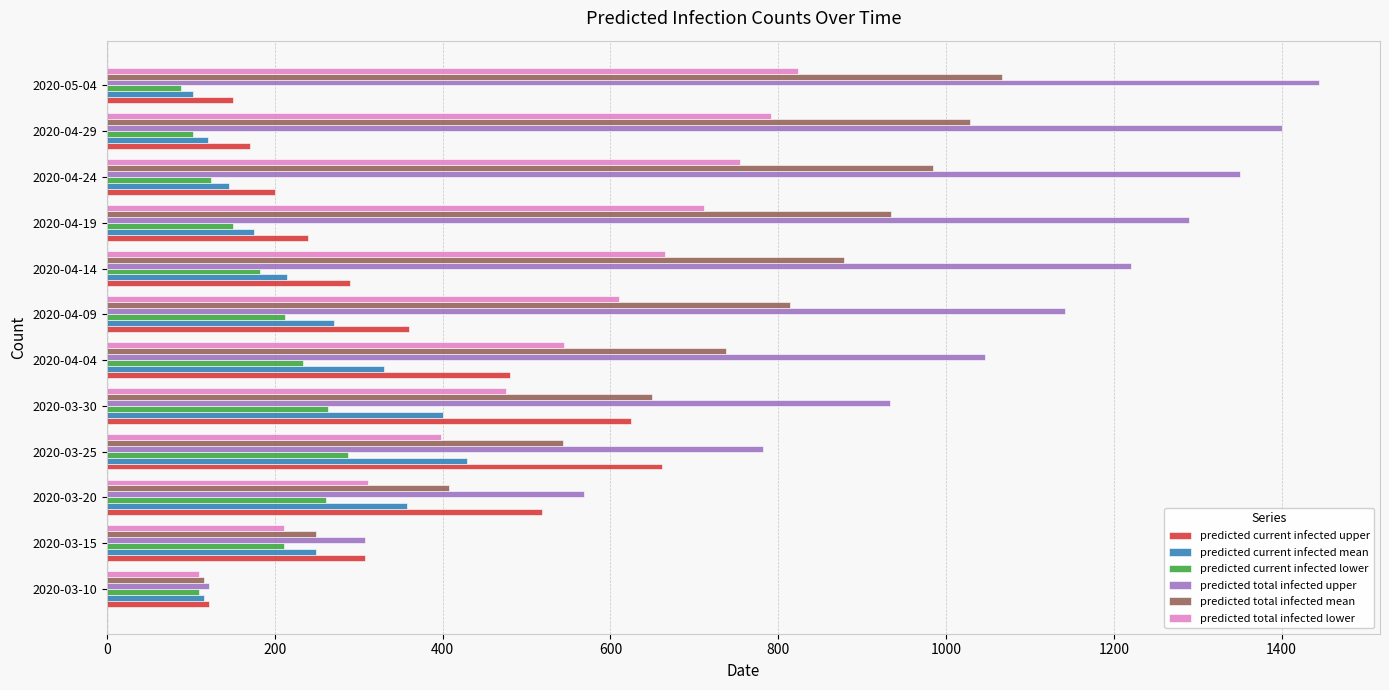

What is the maximum value for predicted current infected mean?

429